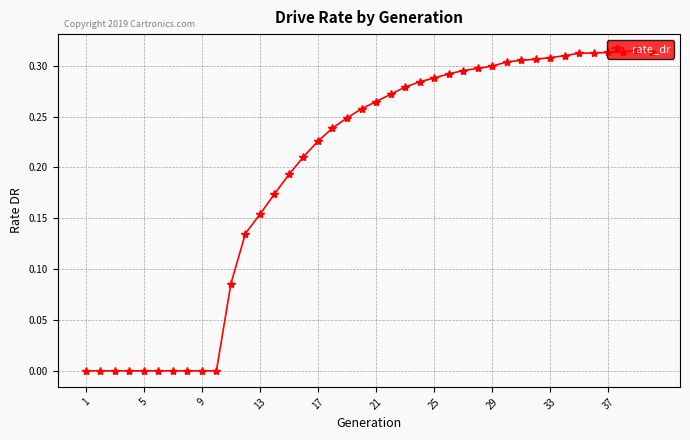

What is the sum of all values?

7.9